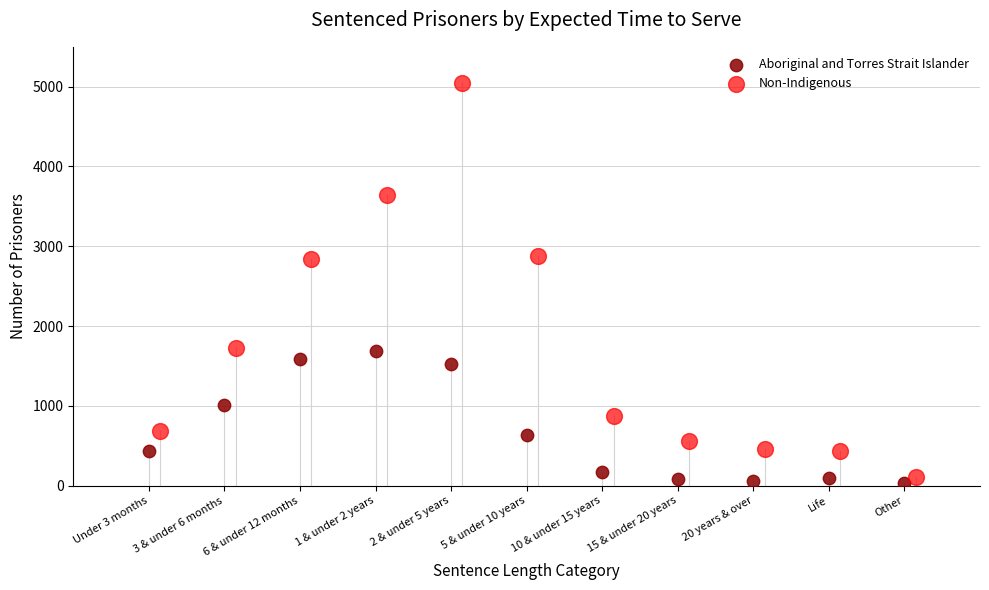

Which series contains the highest Y value?

Non-Indigenous